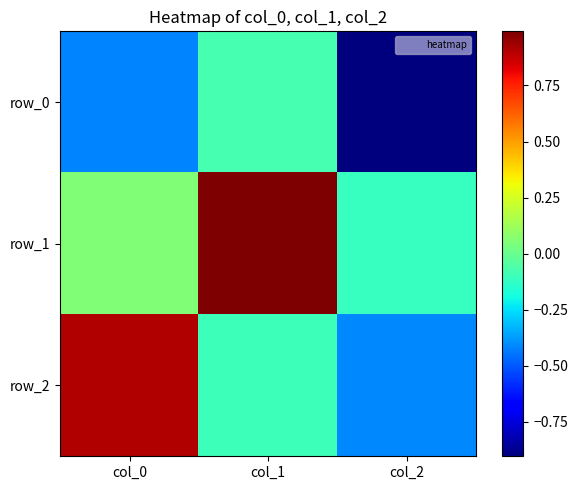

Reading right to left, what are all the values shown in this chart?

row_0: col_2=-0.9	col_1=-0.1	col_0=-0.4
row_1: col_2=-0.1	col_1=1.0	col_0=0.1
row_2: col_2=-0.4	col_1=-0.1	col_0=0.9